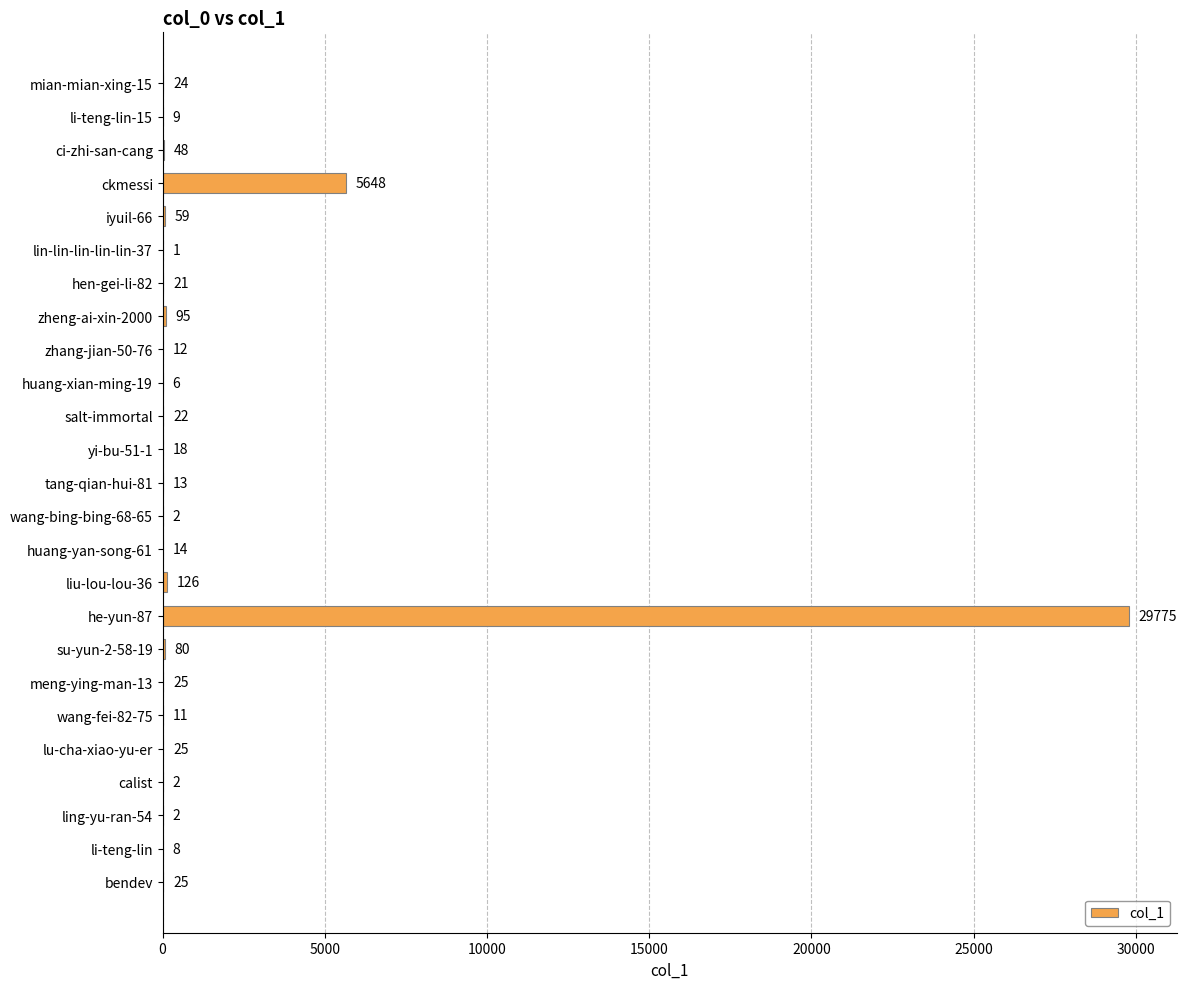

What is the sum of all values?

36071